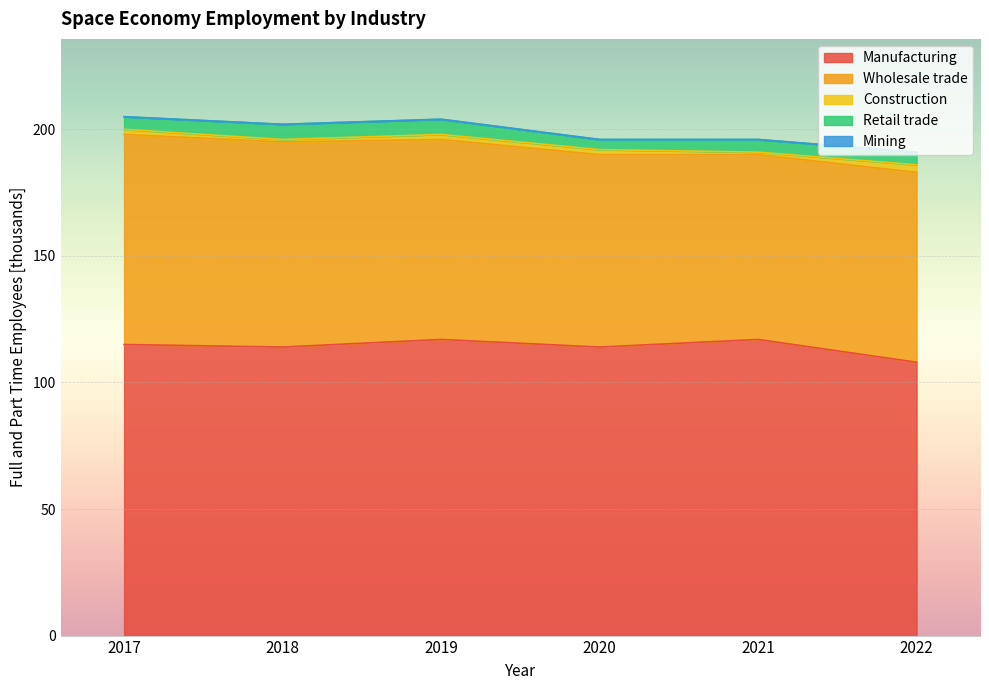

What is the highest value of the Retail trade series?

6